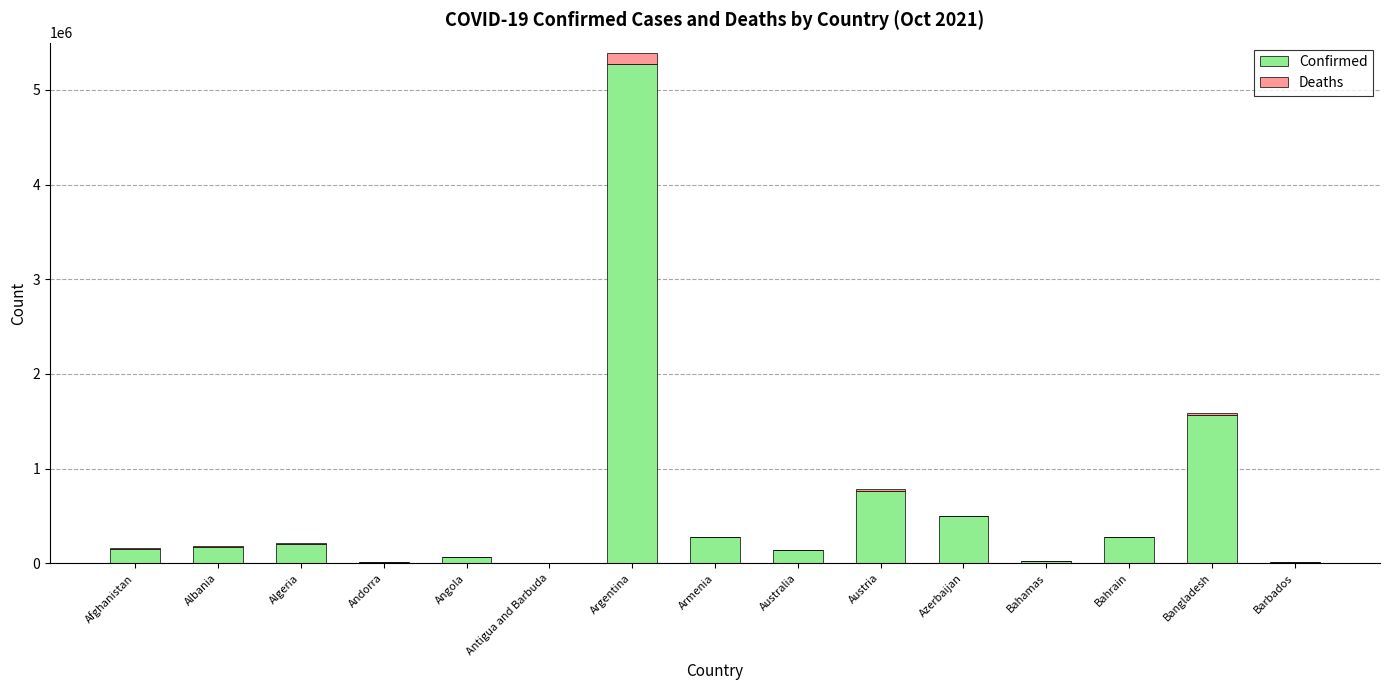

True or false: Confirmed has a value of 176667 at Albania.

True